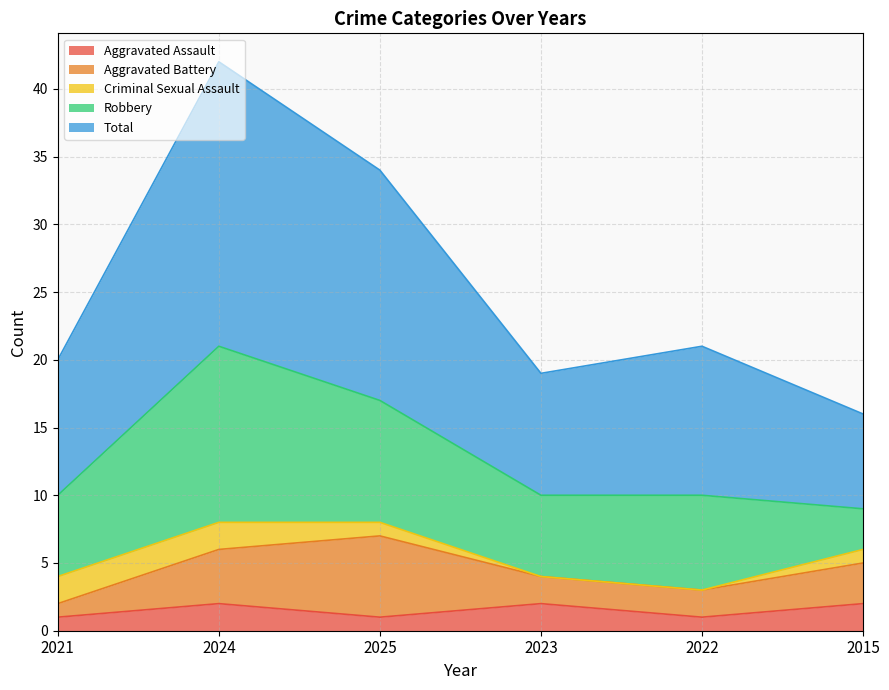

Reading left to right, what are all the values shown in this chart?

Aggravated Assault: 1	2	1	2	1	2
Aggravated Battery: 1	4	6	2	2	3
Criminal Sexual Assault: 2	2	1	0	0	1
Robbery: 6	13	9	6	7	3
Total: 10	21	17	9	11	7